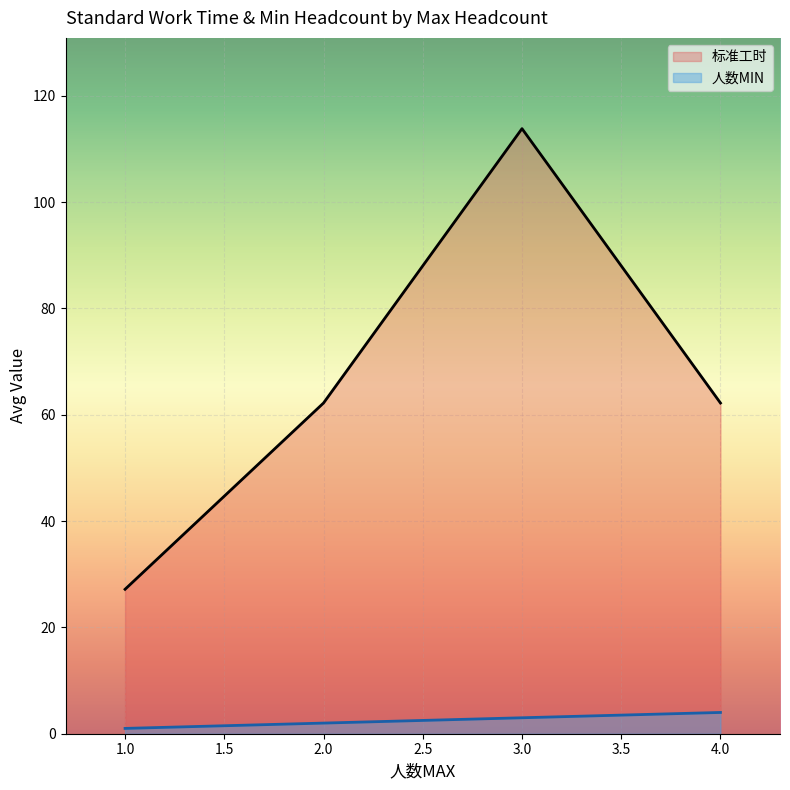

In 标准工时, how many points are higher than both neighbors (excluding endpoints)?

1